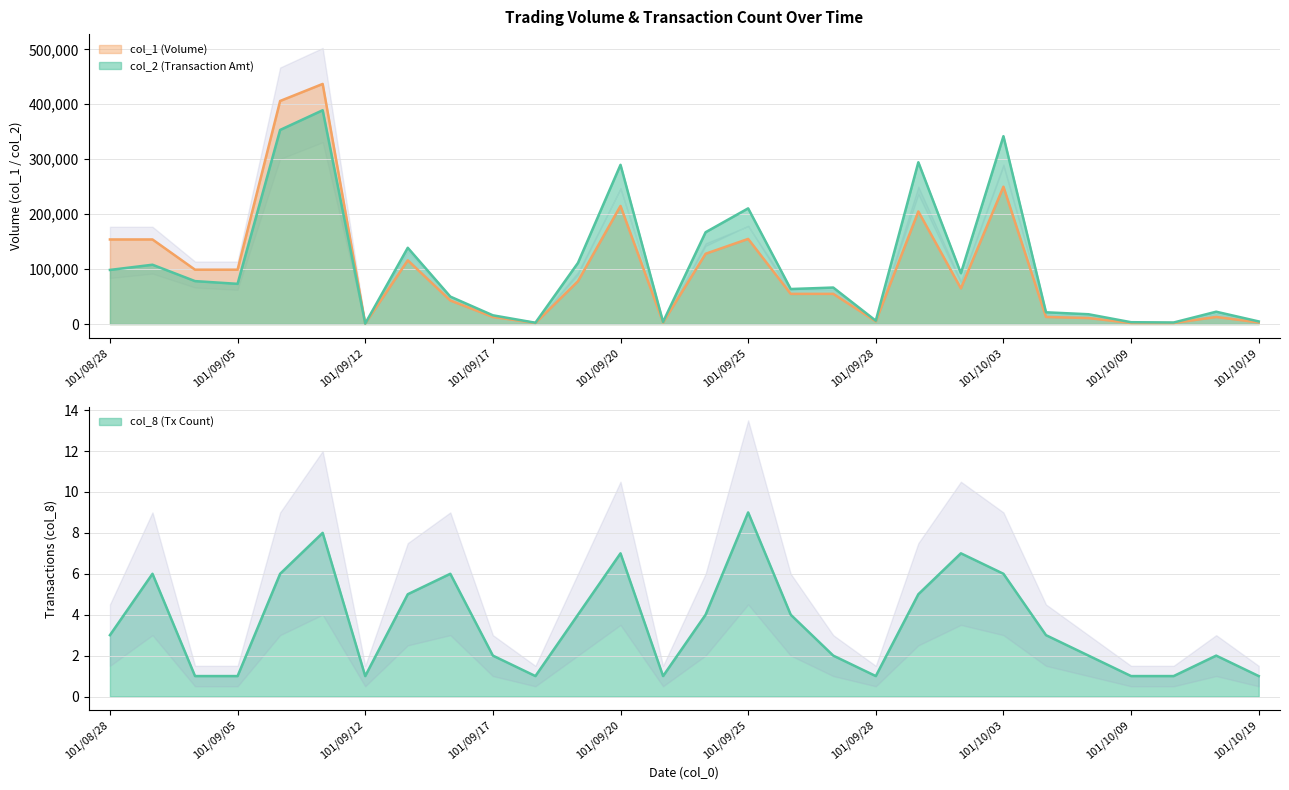

Is the value of col_2 at 101/09/17 greater than the value of col_8 at 101/09/13?

Yes